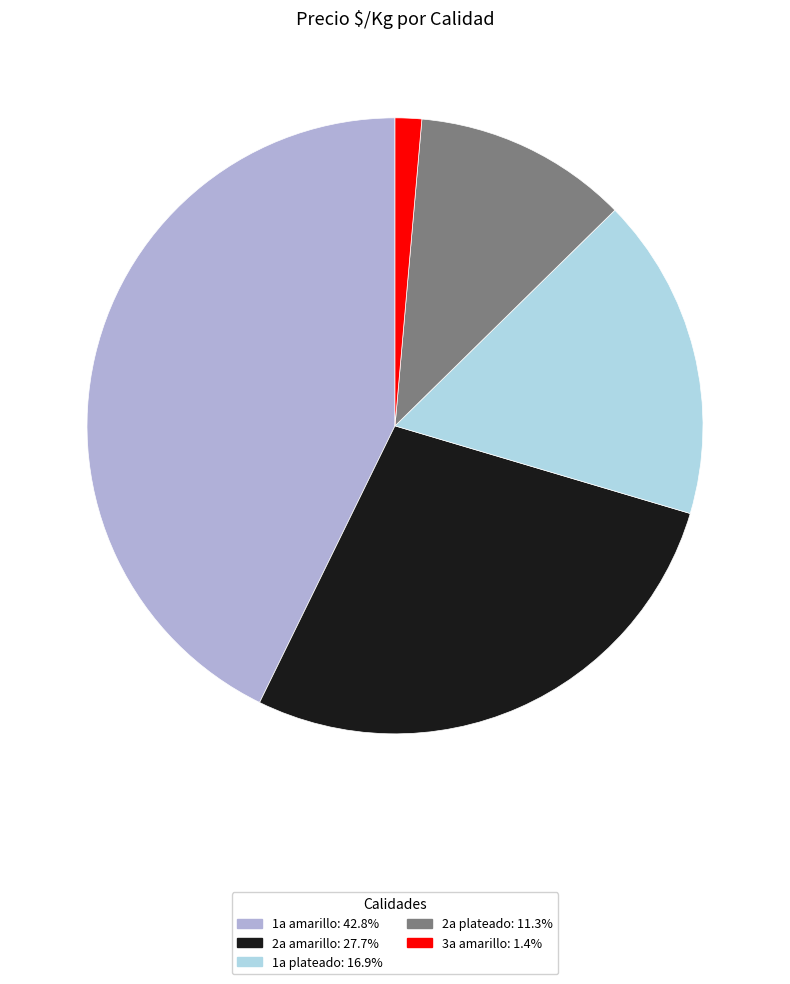

Is there a majority slice in this chart?

No